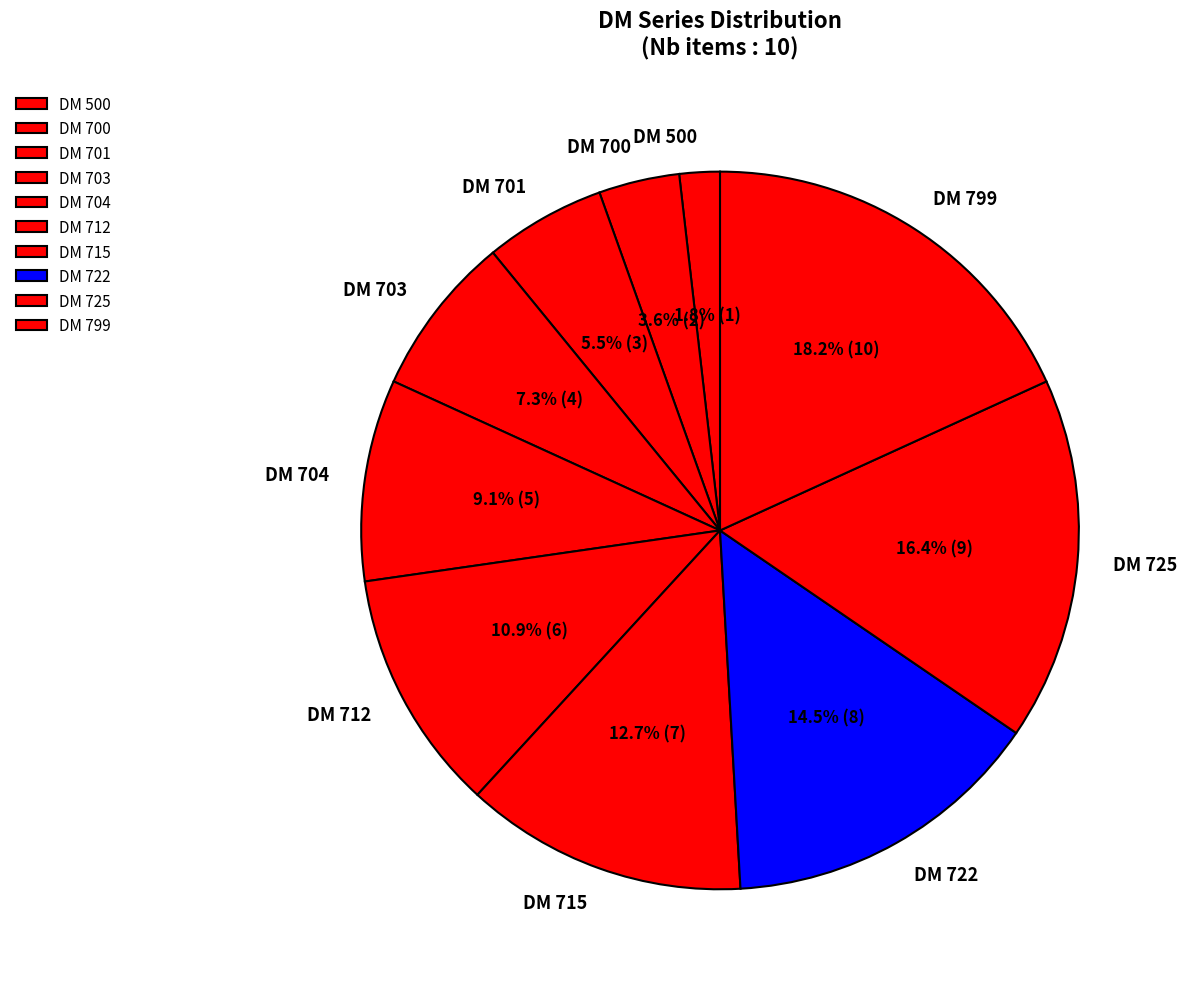

How many slices are in this pie chart?

10